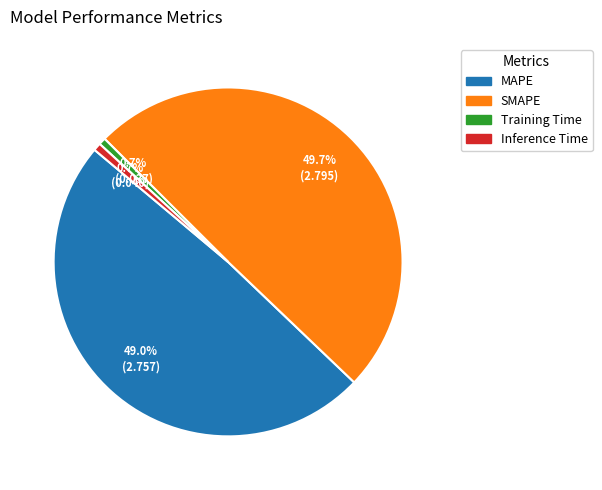

To the nearest percent, what is the combined percentage of Inference Time and SMAPE?

50%